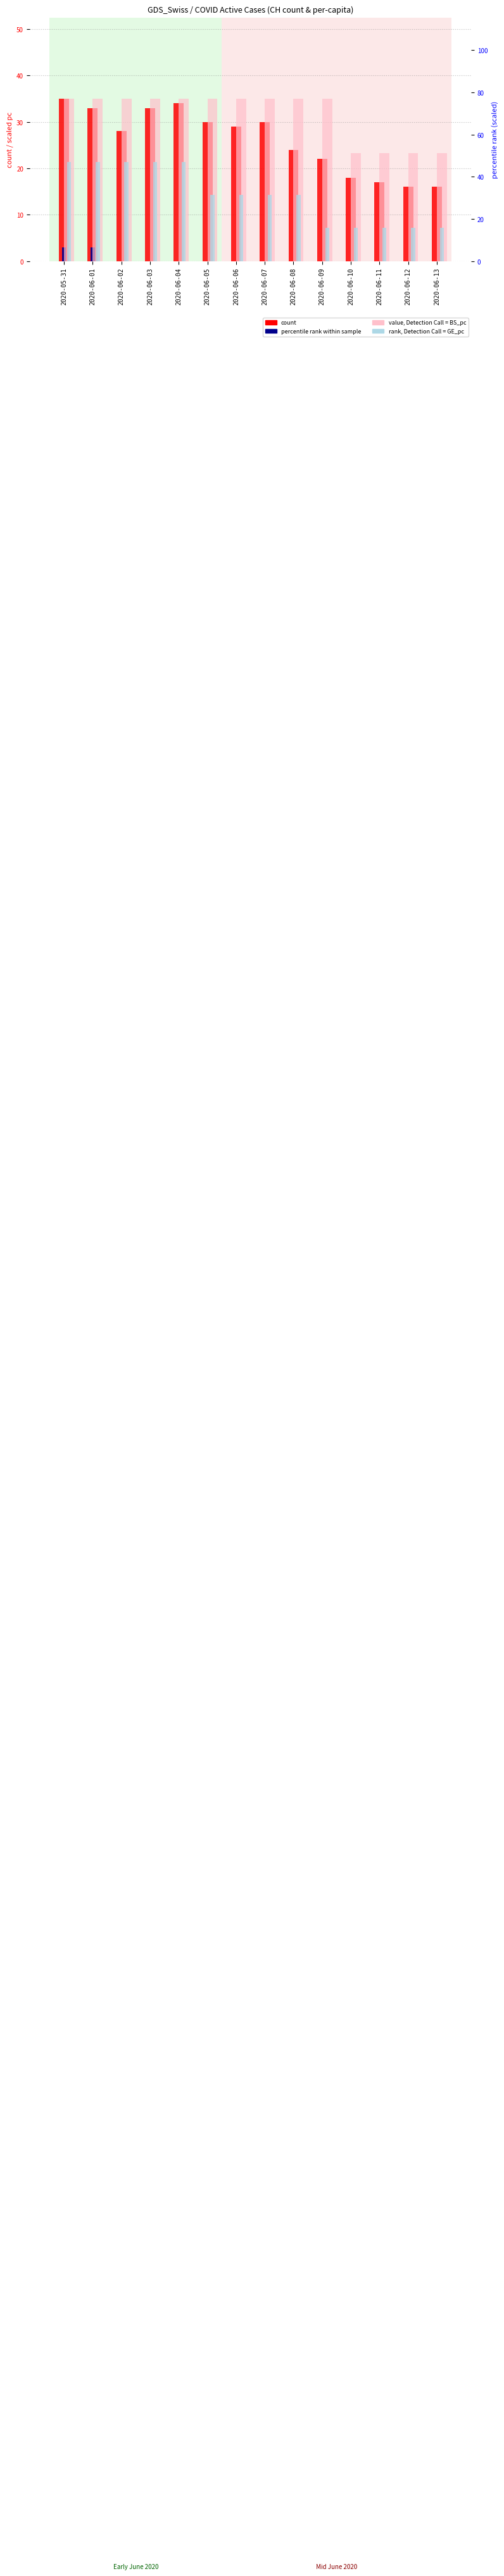

Reading left to right, transcribe all the data shown in this chart.

count: 35.0	33.0	28.0	33.0	34.0	30.0	29.0	30.0	24.0	22.0	18.0	17.0	16.0	16.0
BE_pc (scaled): 2.9	2.9	0.0	0.0	0.0	0.0	0.0	0.0	0.0	0.0	0.0	0.0	0.0	0.0
value, BS_pc: 77.0	77.0	77.0	77.0	77.0	77.0	77.0	77.0	77.0	77.0	51.3	51.3	51.3	51.3
rank, GE_pc: 47.1	47.1	47.1	47.1	47.1	31.4	31.4	31.4	31.4	15.7	15.7	15.7	15.7	15.7